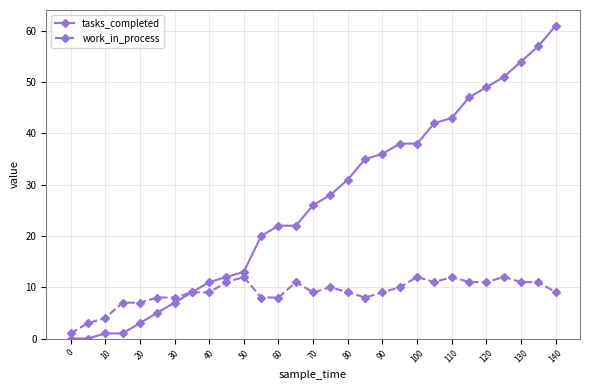

What are all the series names shown in the legend?

tasks_completed, work_in_process